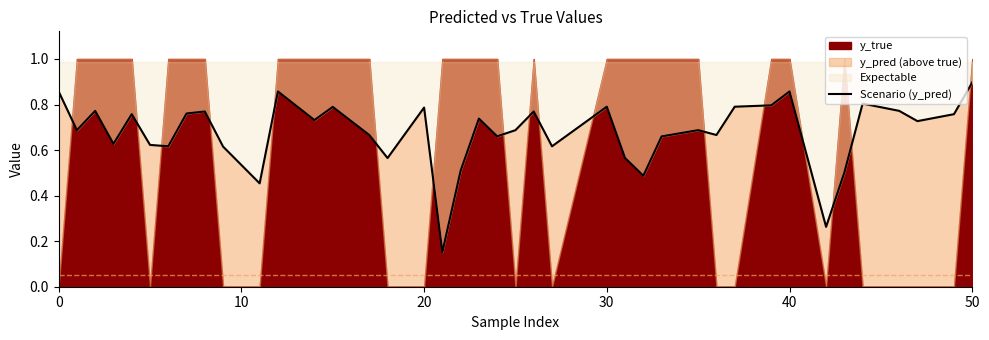

Count the values in the range 0 to 1.

40